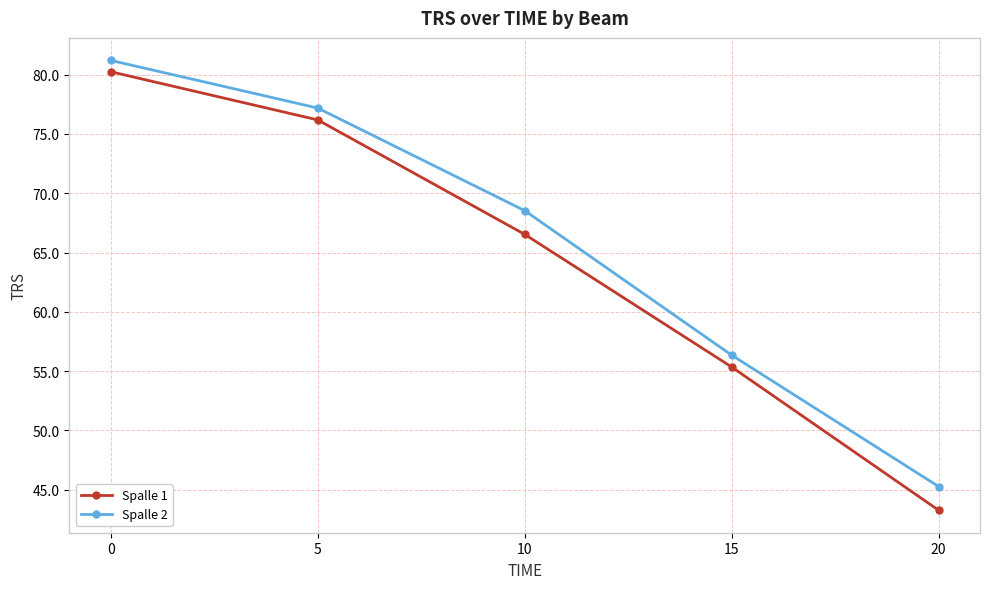

Reading left to right, what are all the values shown in this chart?

Spalle 1: 80.2	76.2	66.5	55.3	43.3
Spalle 2: 81.2	77.2	68.5	56.3	45.3